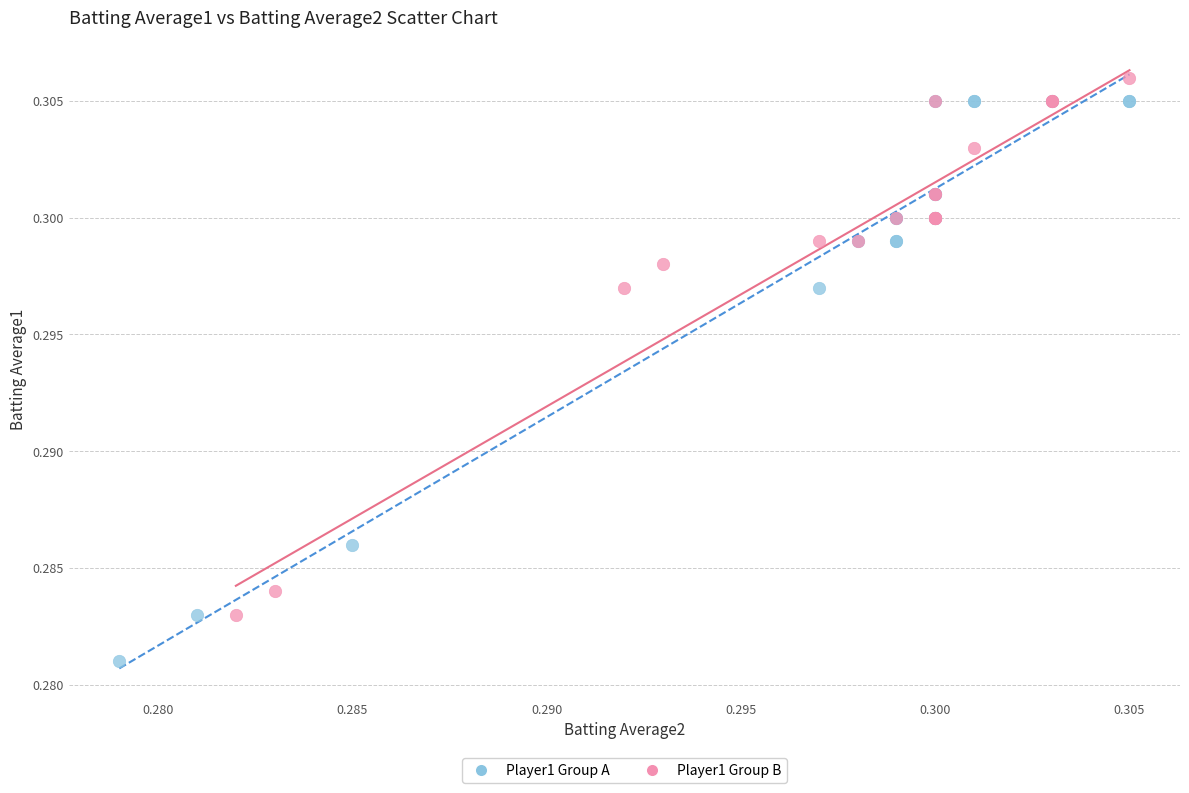

Which series reaches the minimum Y coordinate?

Player1 Group A